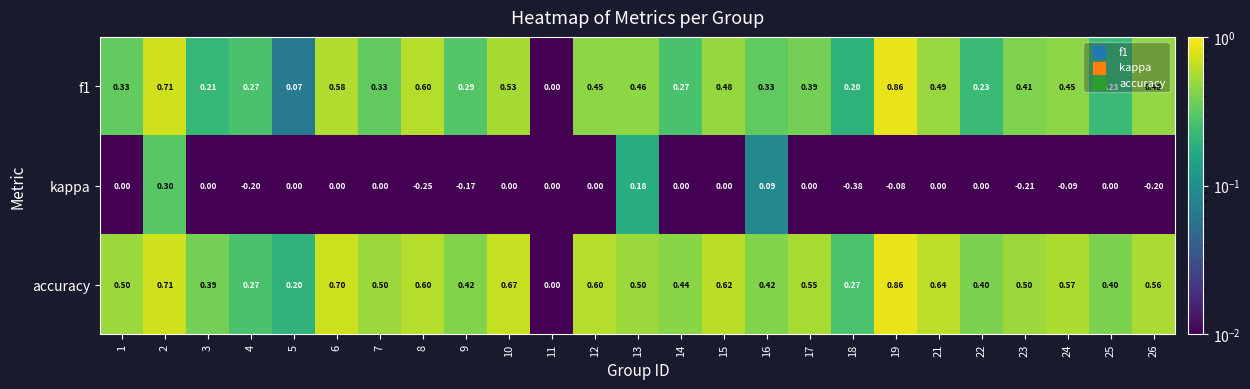

Which series changed the most between 8 and 12?

kappa